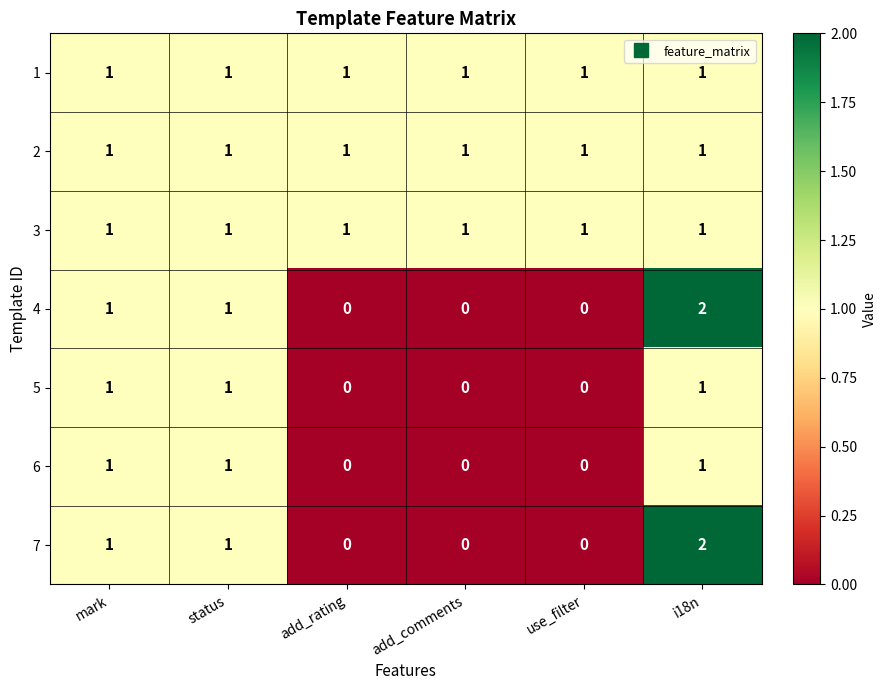

How many distinct data groups are displayed?

7